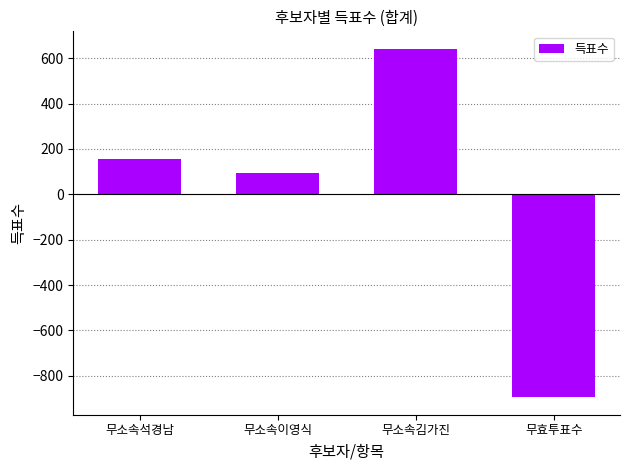

What position from the left is 무소속석경남?

1